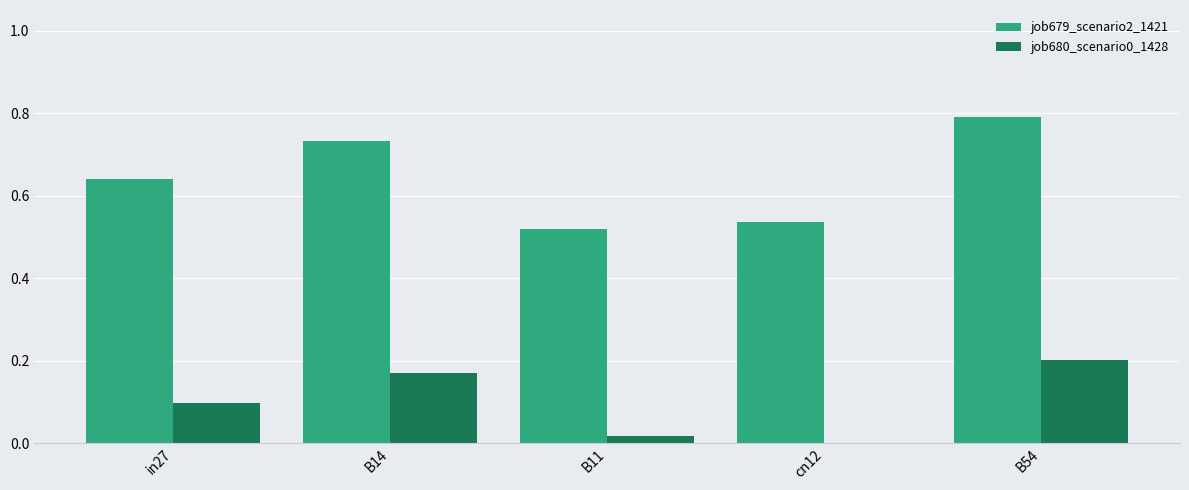

Which series changed the most between B14 and cn12?

job679_scenario2_1421